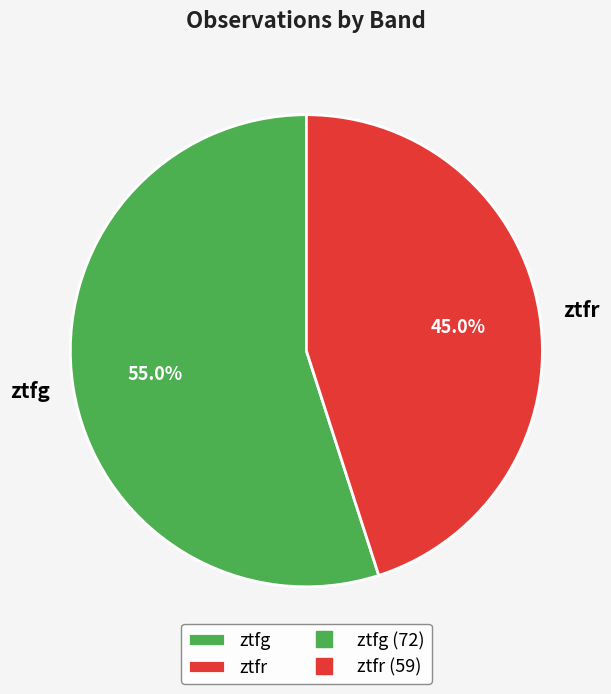

Count the number of slices in the pie.

2